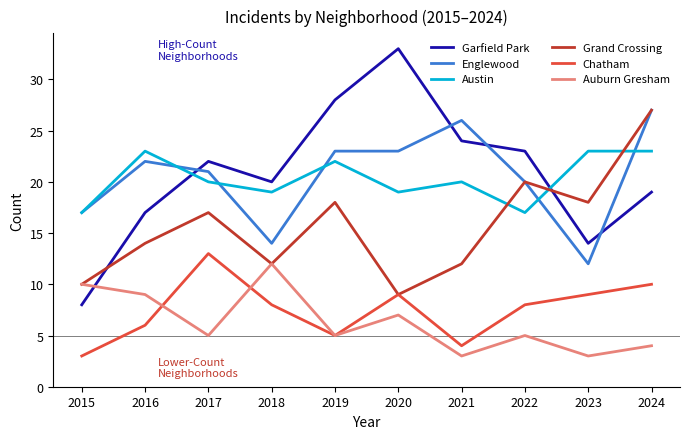

At how many categories does at least one series exceed 13?

10